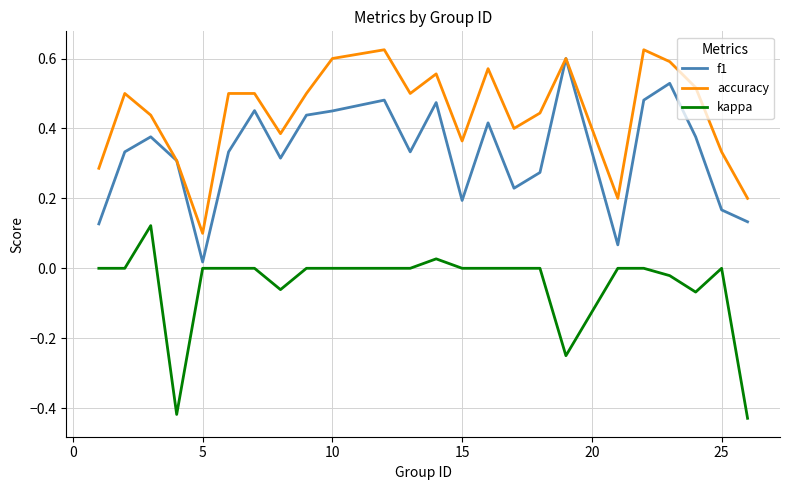

List the series in order of their overall mean, lowest first.

kappa, f1, accuracy